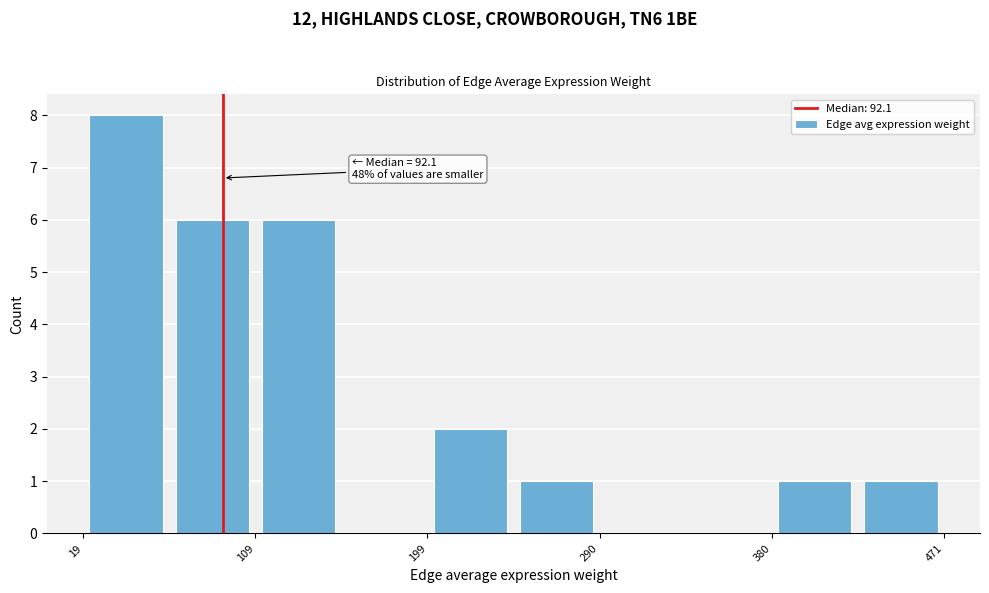

Which range on the x-axis has the tallest bar?

20 to 60